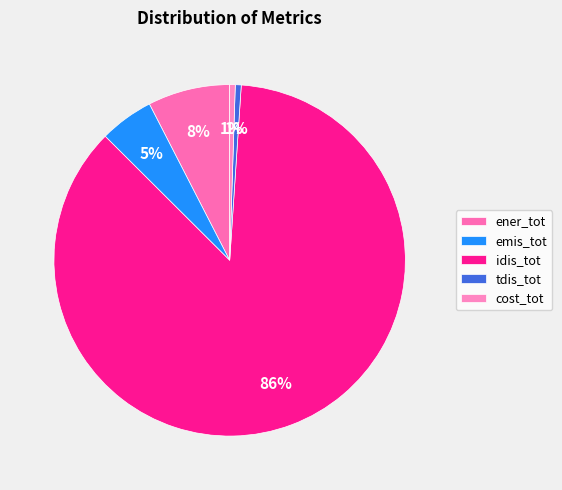

What is the majority slice?

idis_tot